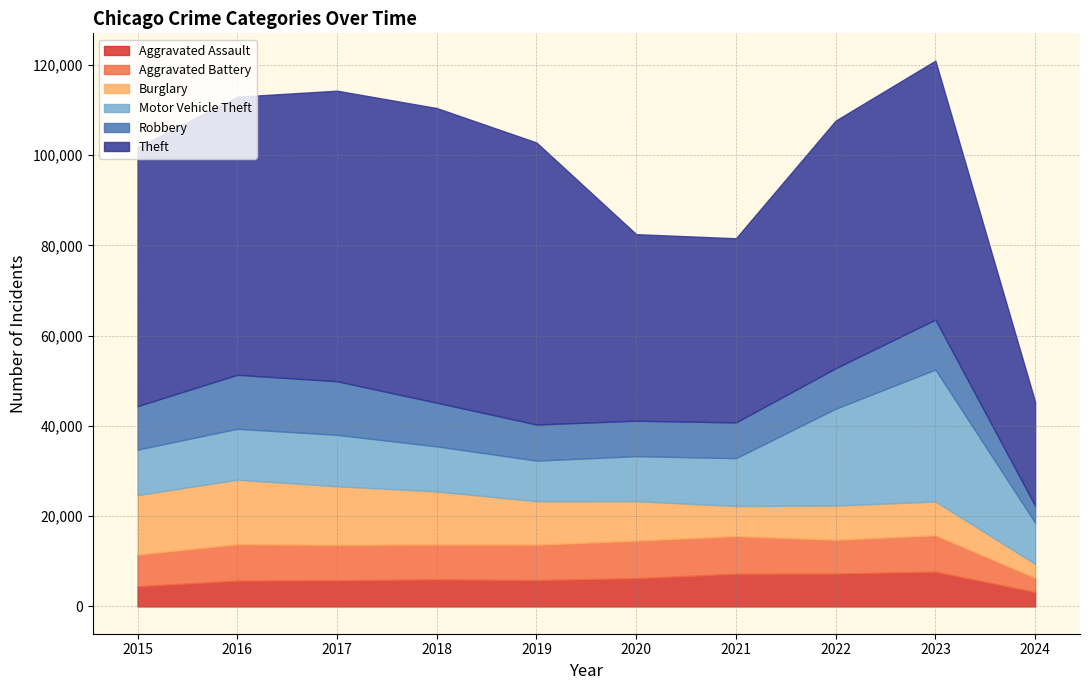

Read the Aggravated Battery value at 2020, to the nearest 50.

8300